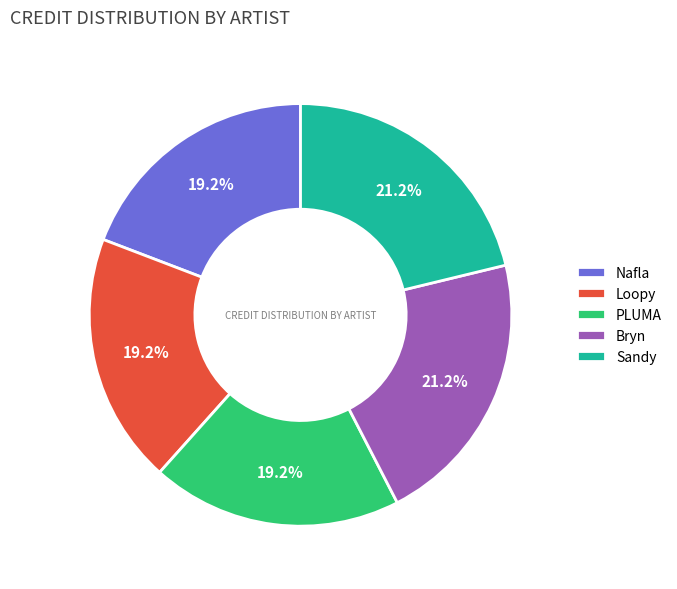

How many slices are in this pie chart?

5